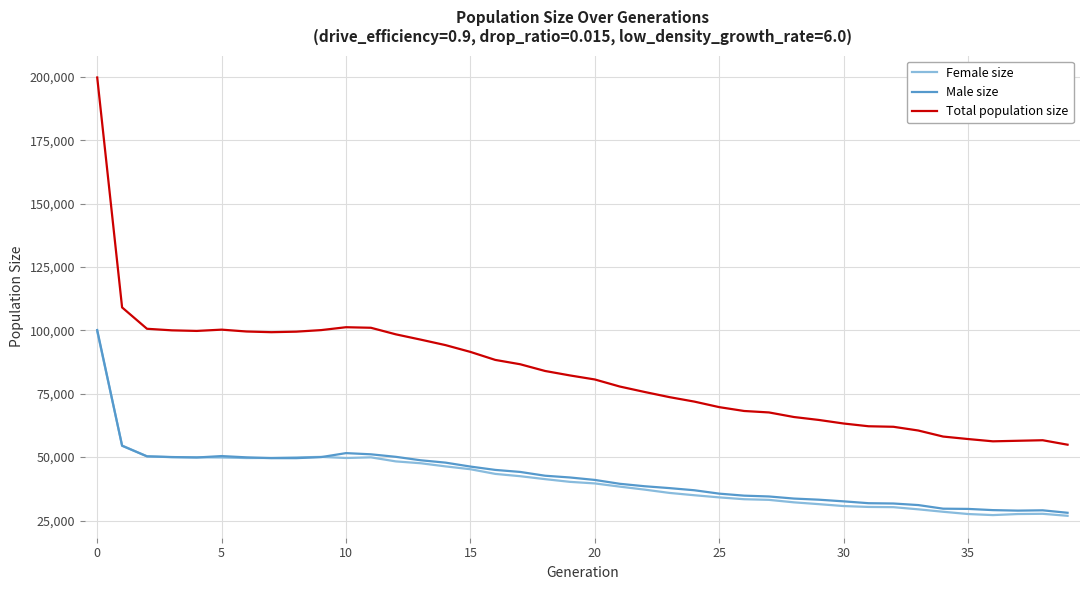

True or false: Male size and Total population size intersect in this chart.

False